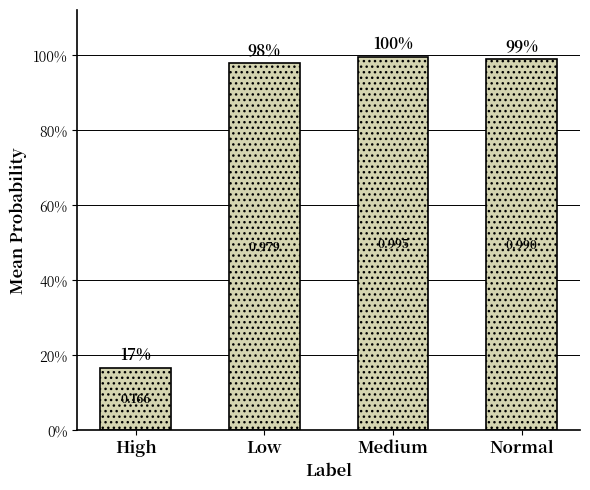

Does the chart contain any negative values?

No